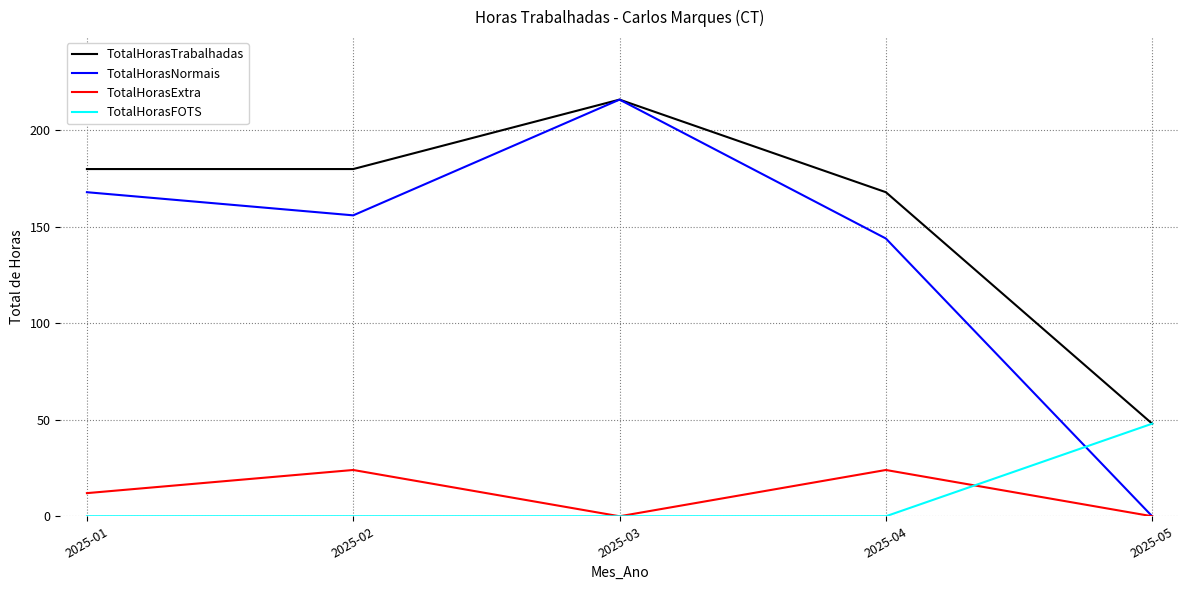

List the labels in order of TotalHorasNormais value, smallest first.

2025-05, 2025-04, 2025-02, 2025-01, 2025-03